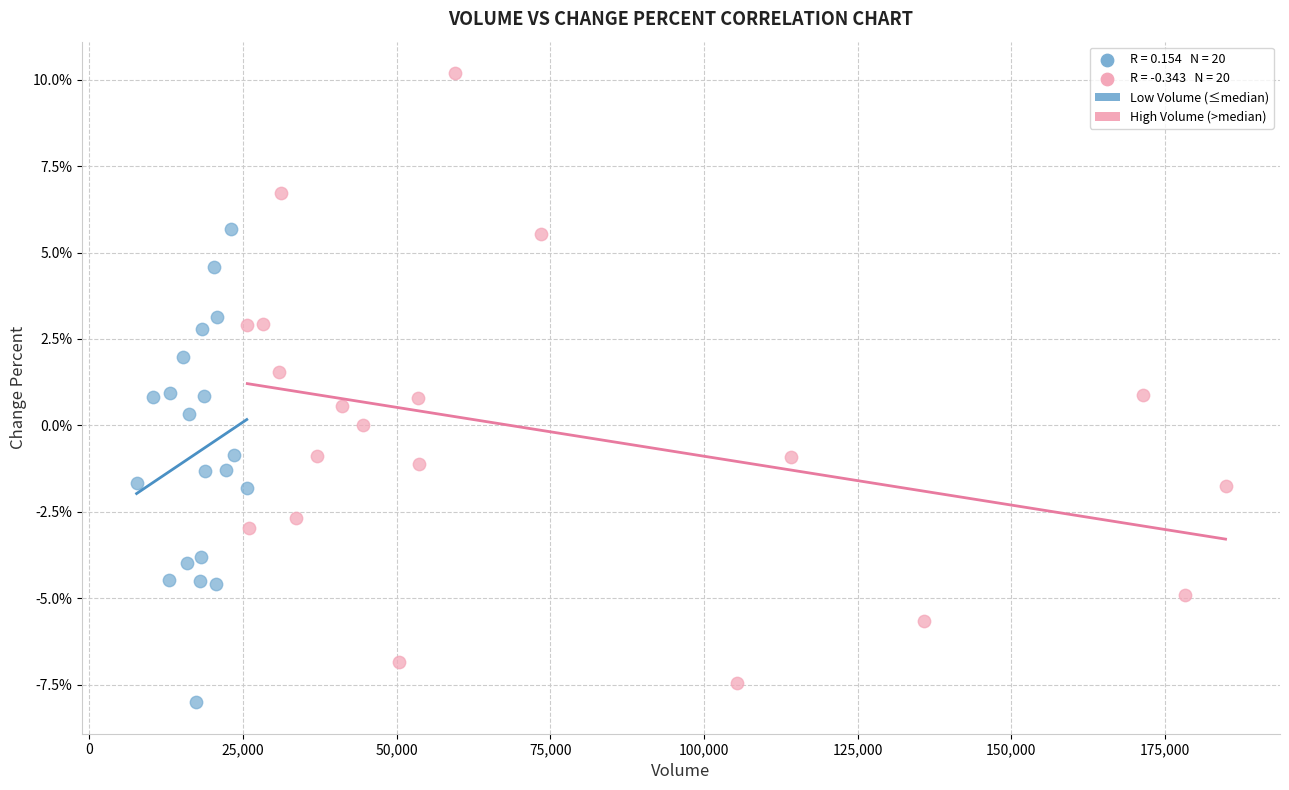

Which series reaches the maximum Y coordinate?

High Volume (>median)